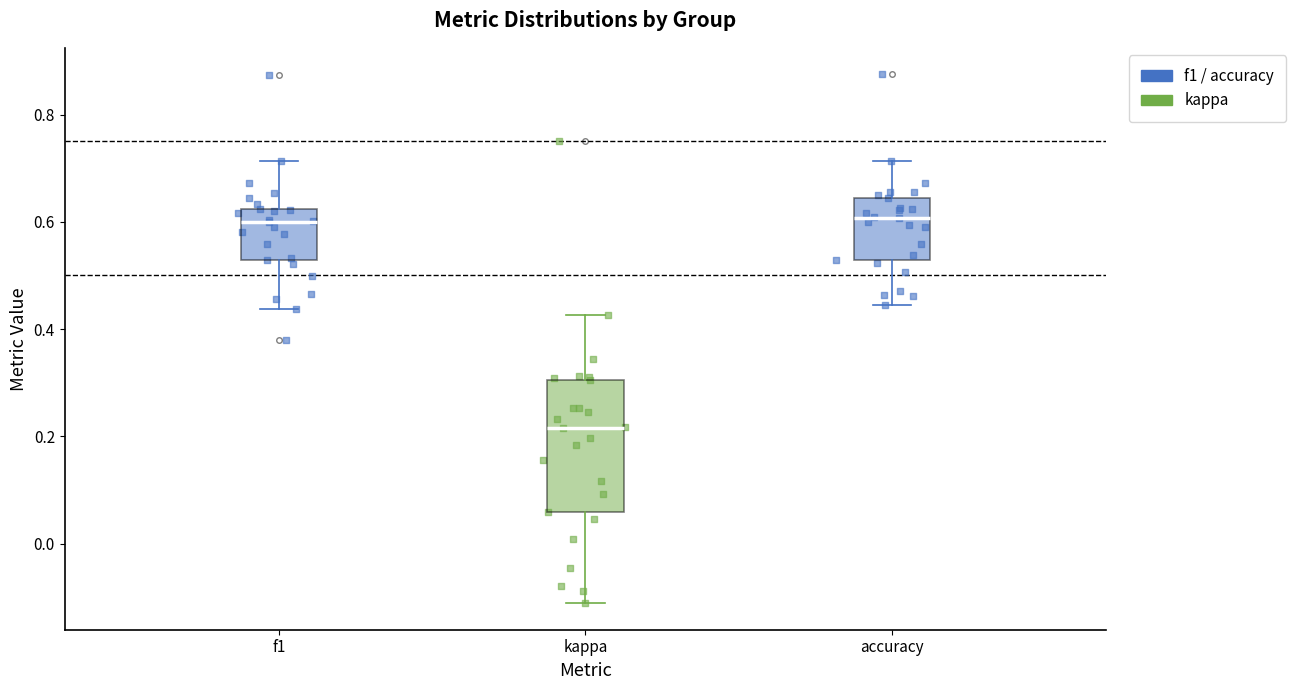

Which box is the tallest, from its lower edge to its upper edge?

kappa